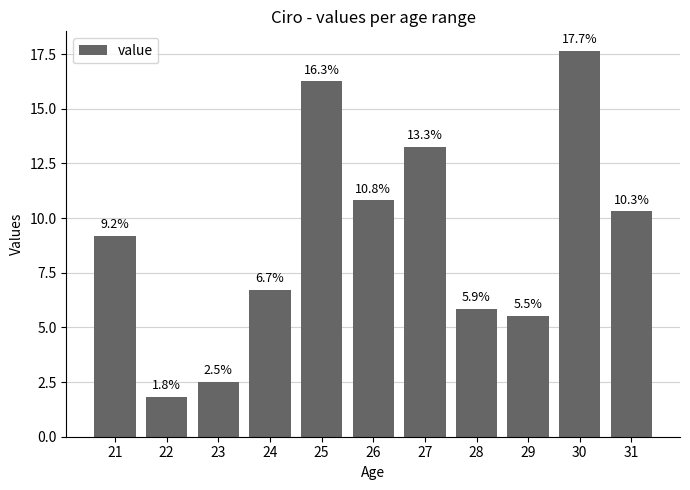

True or false: the data shows 4.2 at 23.

False